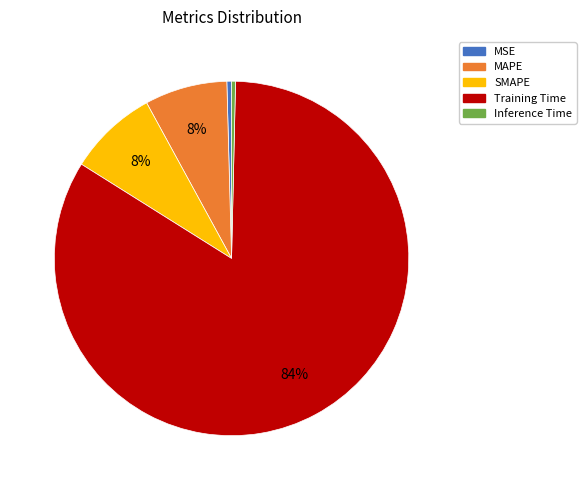

To the nearest percent, what is the average slice percentage?

20%